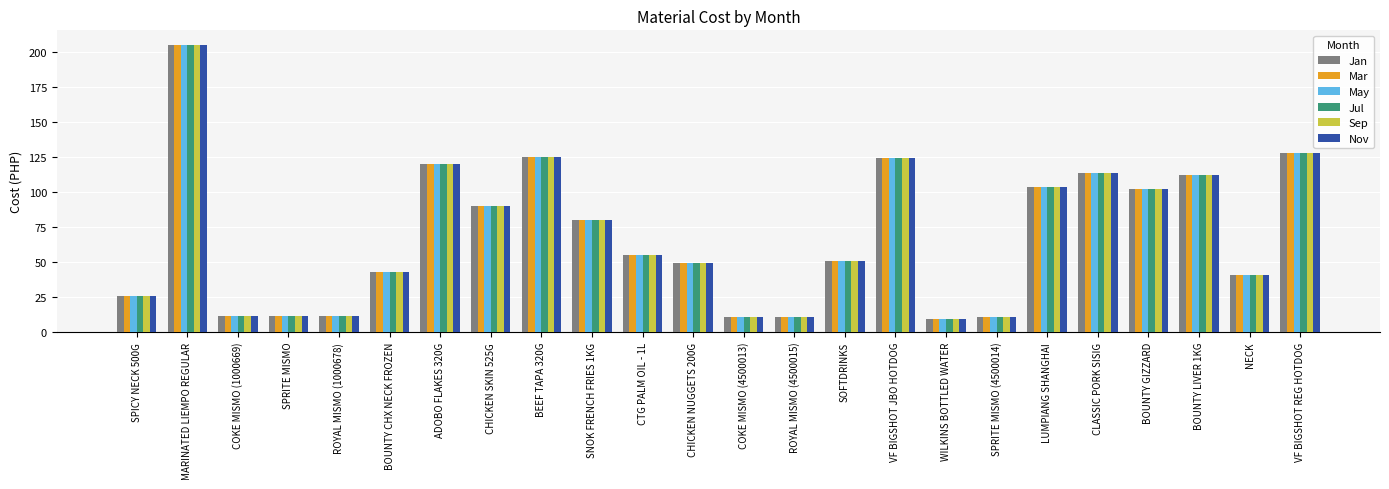

Are the bars grouped side by side (vs. stacked)?

Yes